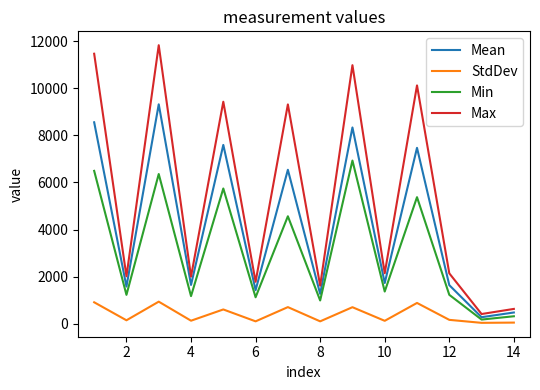

True or false: Mean has more than 1 points higher than both neighbors.

True